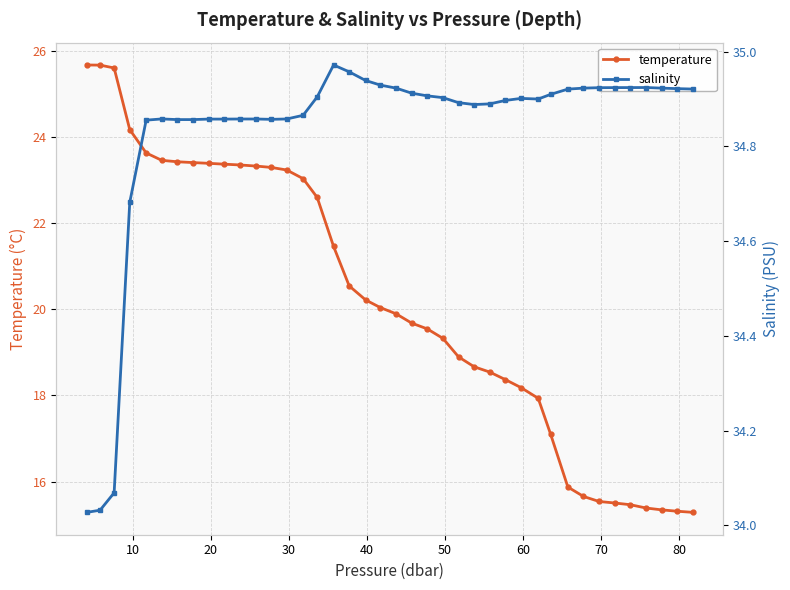

What is the lowest value of the temperature series?

15.3